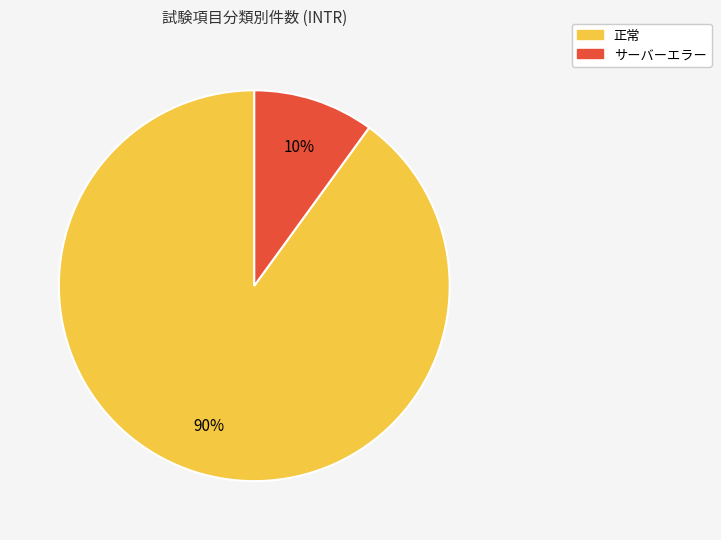

Which category has the smallest portion of the pie?

サーバーエラー